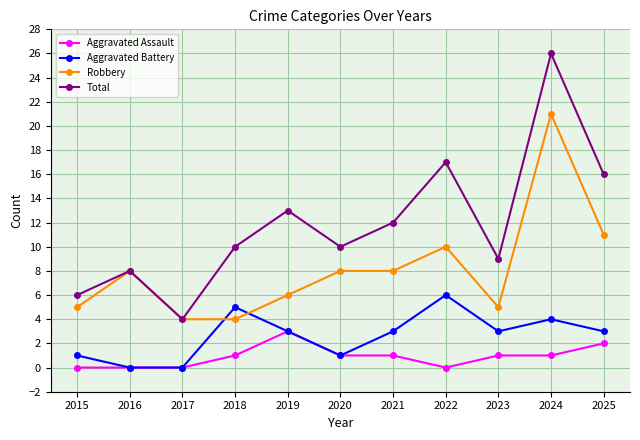

How many distinct data groups are displayed?

4